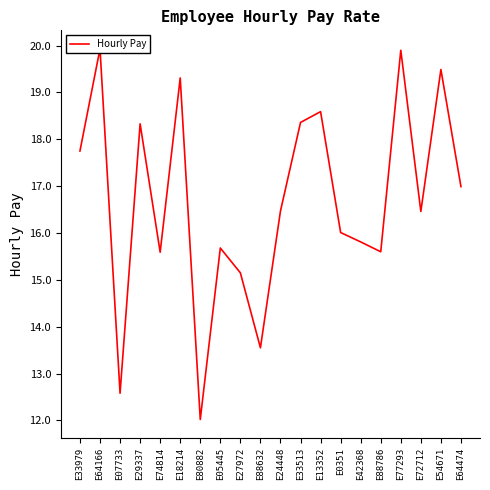

What is the difference between the maximum and minimum values?

7.9